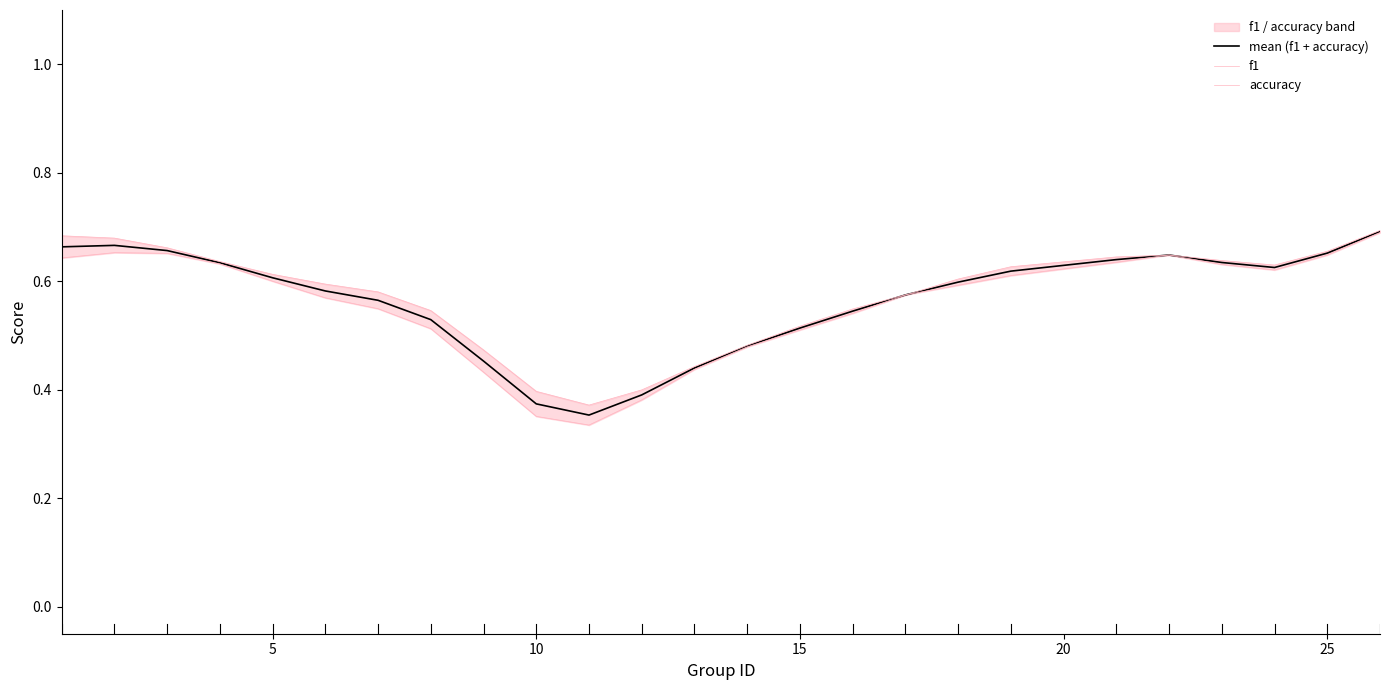

In mean (f1 + accuracy), how many points are higher than both neighbors (excluding endpoints)?

2